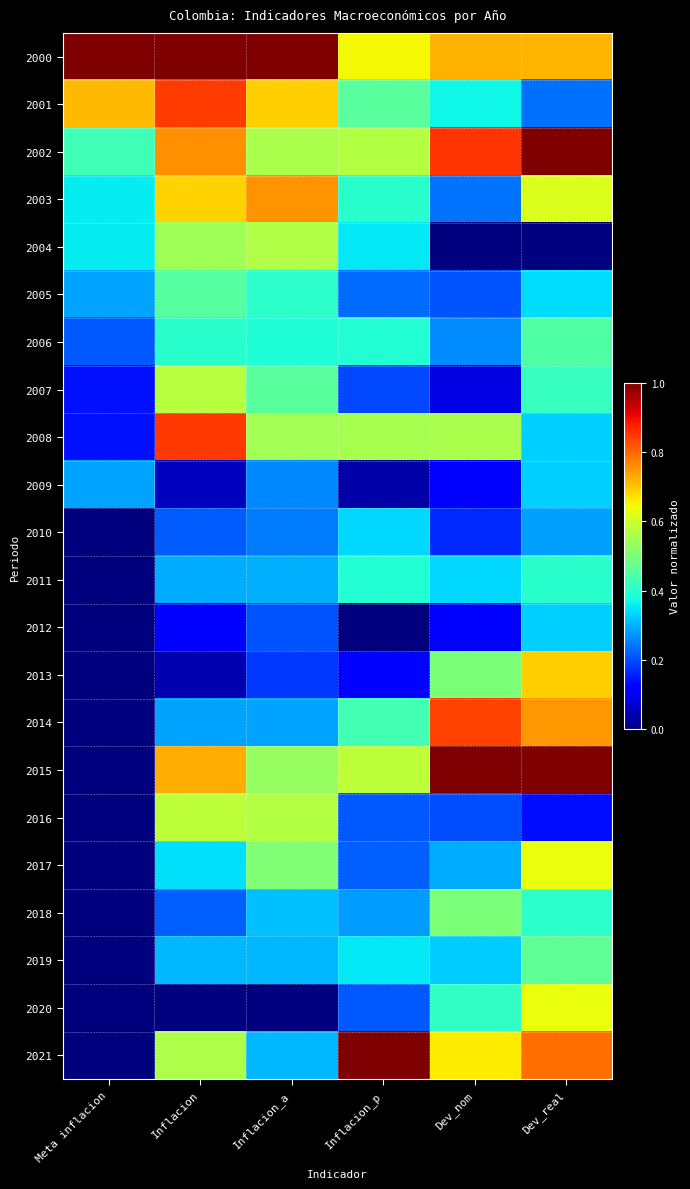

Which series has the largest total across all categories?

2000